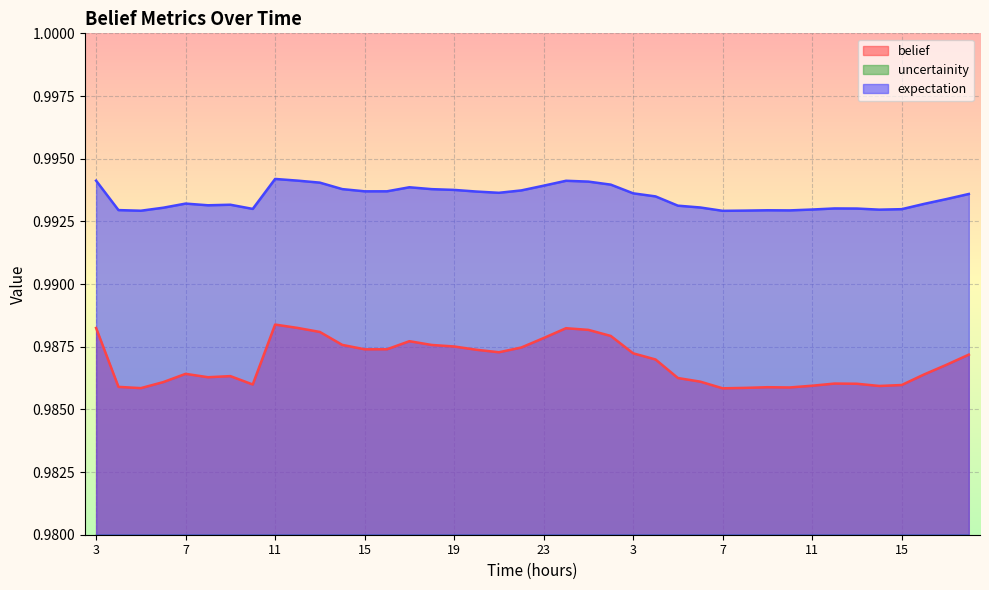

Which series changed the most between 3 and 19?

uncertainity